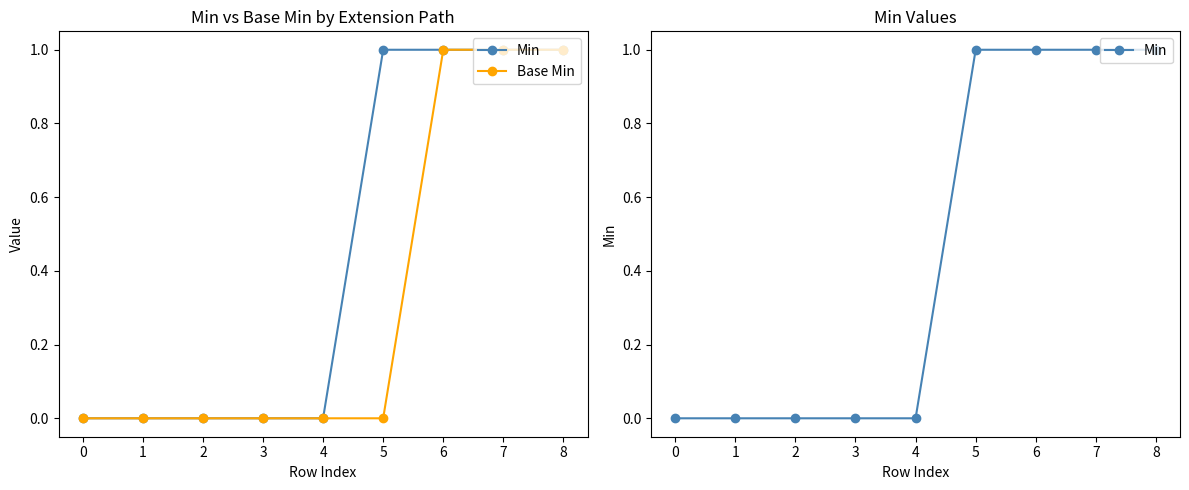

Is the value of Min at 2 greater than the value of Base Min at 2?

No